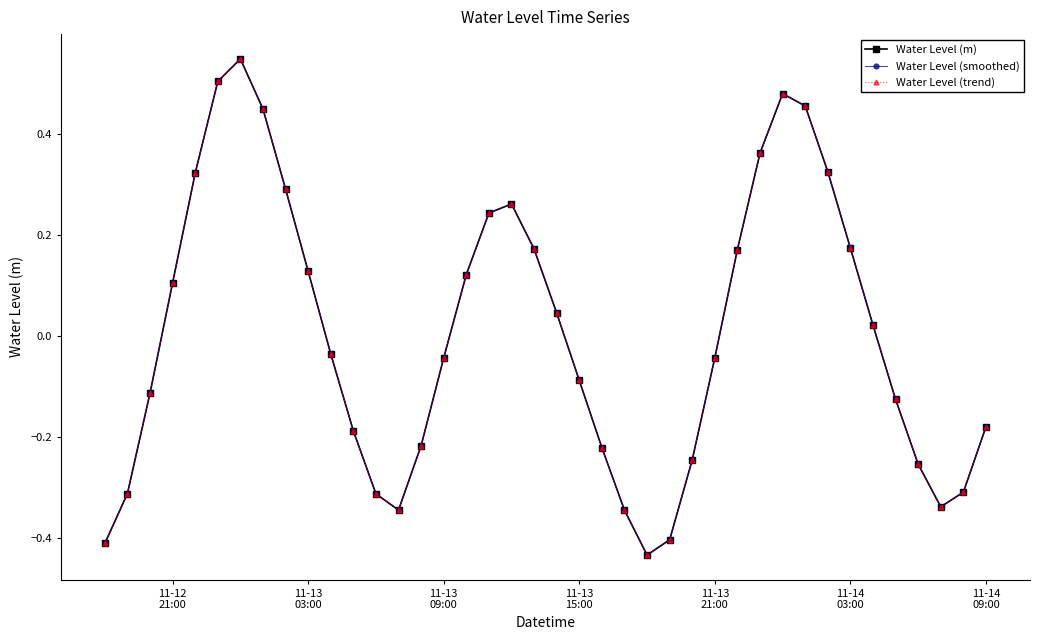

Does the chart have visible grid lines?

No